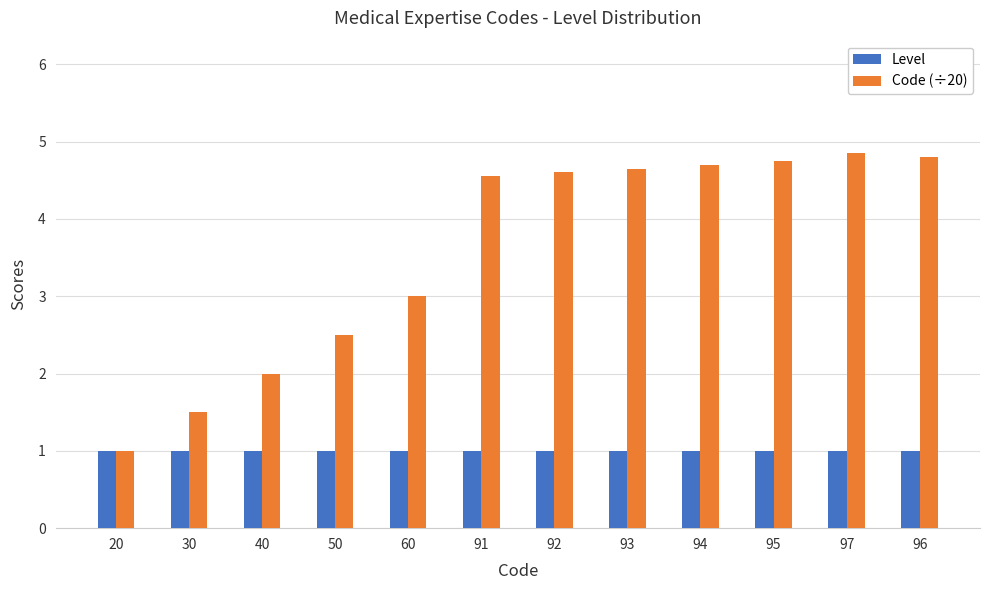

How many bars are there in each group?

2